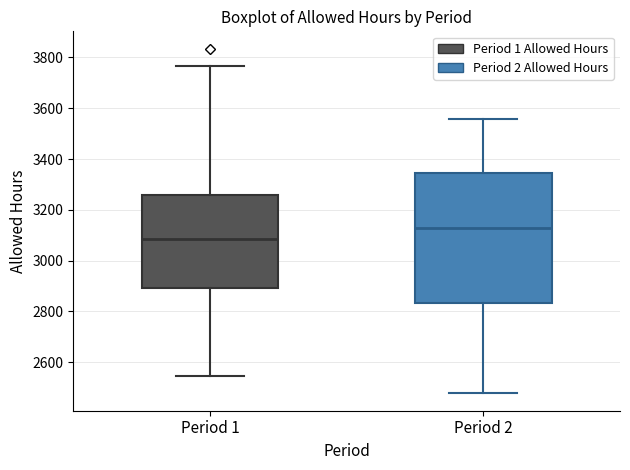

Where is the lower edge of the box for Period 2 on the y-axis? The values are not printed on the chart, so give them approximately, as read against the axis.

2840